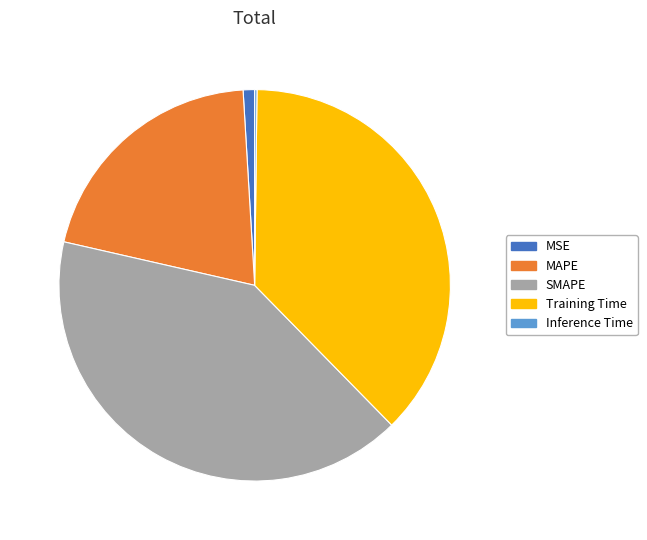

Does MSE represent more than half of the total?

No